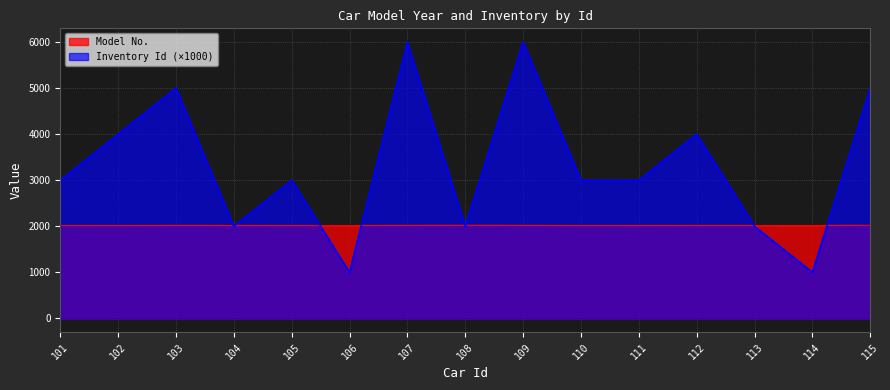

In Inventory Id, how many points are lower than both neighbors (excluding endpoints)?

4